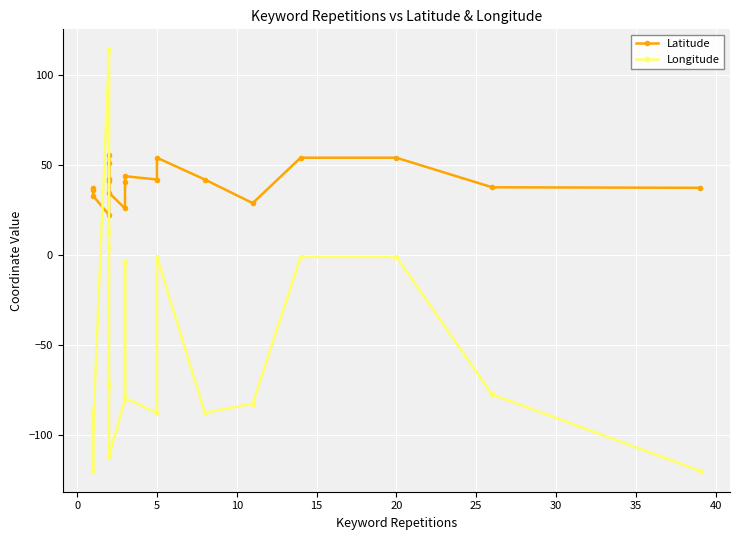

What are all the series names shown in the legend?

Latitude, Longitude